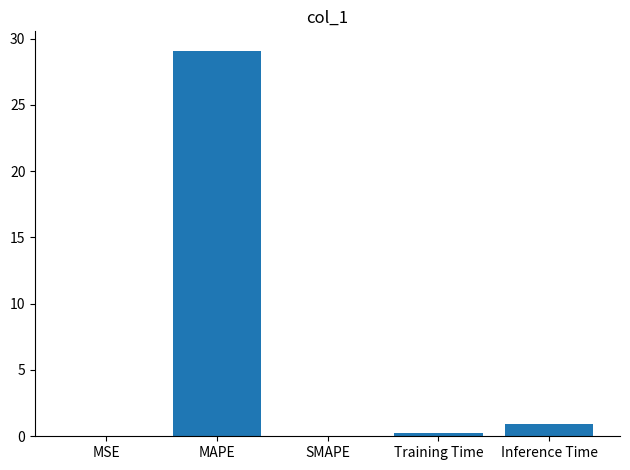

What is the greatest value displayed?

29.1